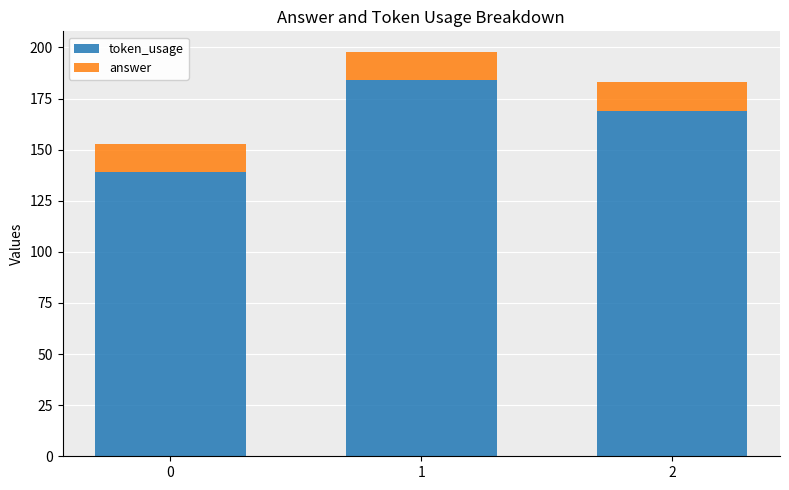

The value of token_usage at 0 is 91. True or false?

False